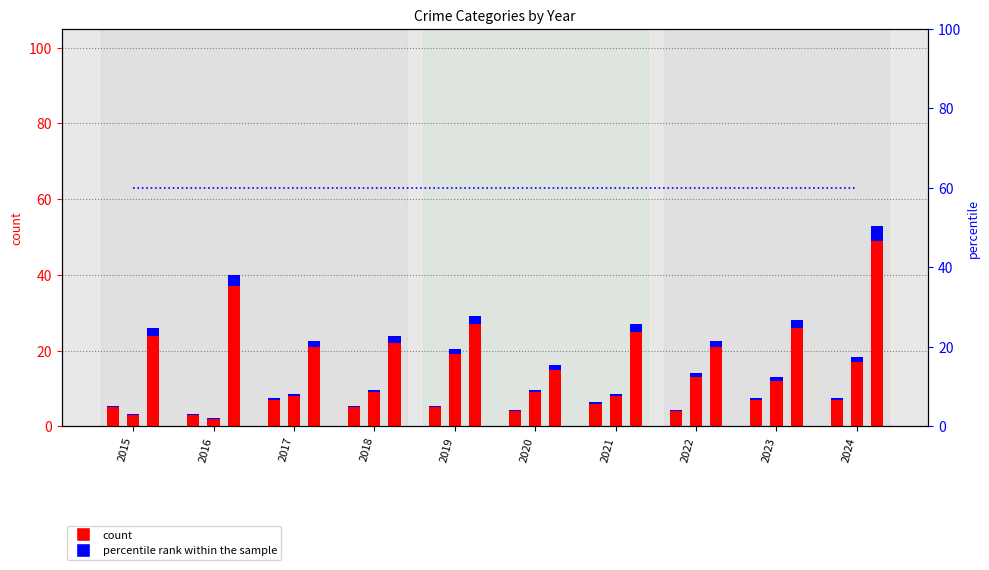

At which label is rank Aggravated Assault closest to 0?

2016